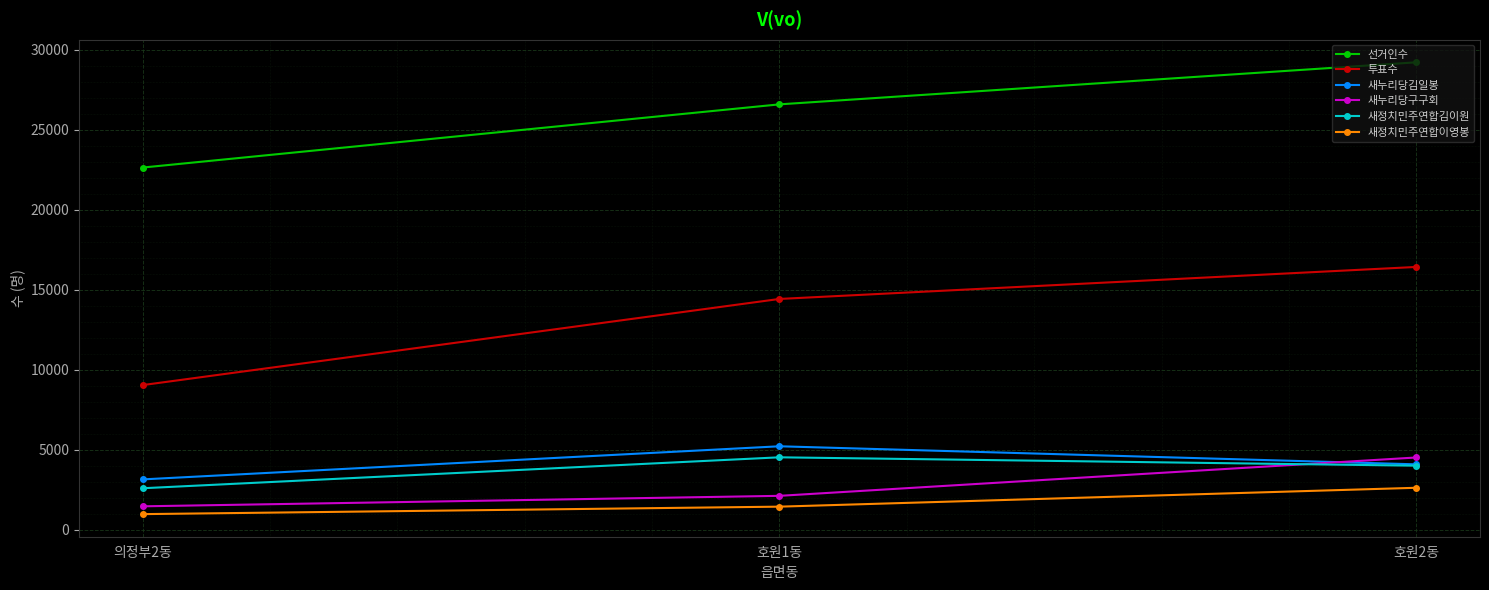

The 새정치민주연합이영봉 series shows 2634 at 호원2동. True or false?

True